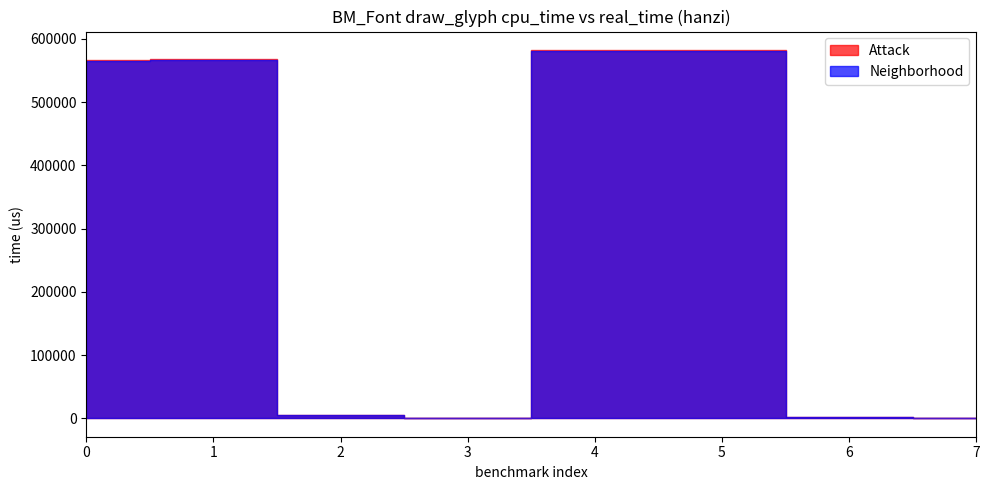

How many values in the Attack series exceed 566447?

3